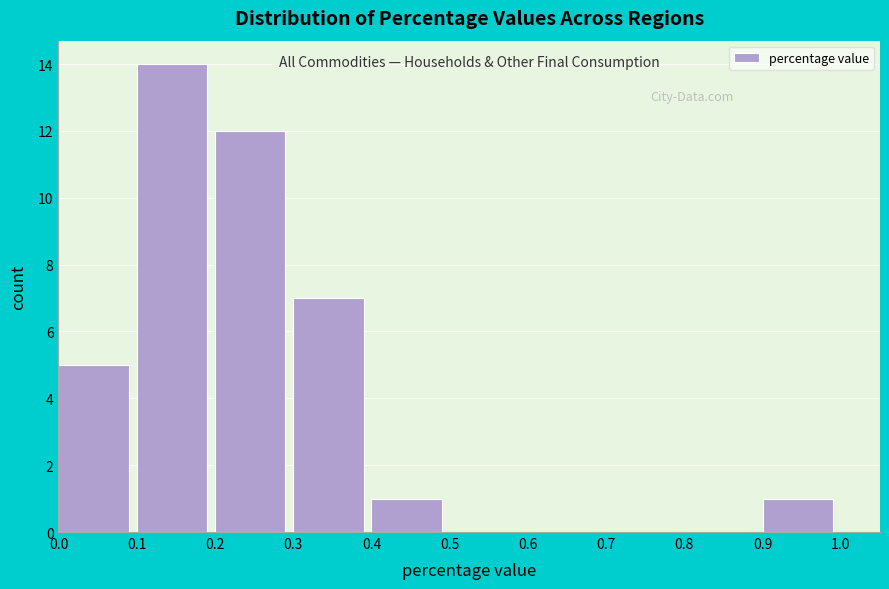

Reading left to right, transcribe this chart: for each bar, give the range it covers on the x-axis and its height. The values are not printed on the chart, so give them approximately, as read against the axis.

0.0 to 0.1: 5
0.1 to 0.2: 14
0.2 to 0.3: 12
0.3 to 0.4: 7
0.4 to 0.5: 1
0.5 to 0.6: 0
0.6 to 0.7: 0
0.7 to 0.8: 0
0.8 to 0.9: 0
0.9 to 1.0: 1